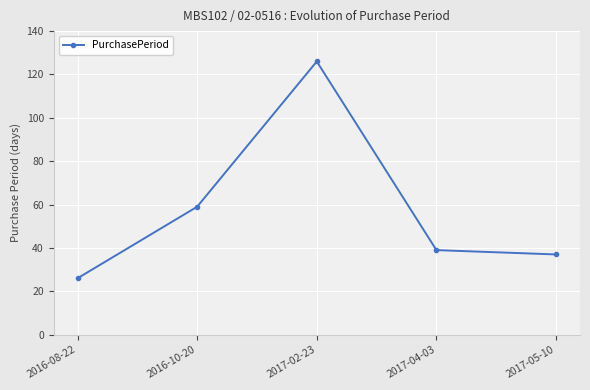

The chart shows a value of 126 at 2017-02-23. True or false?

True